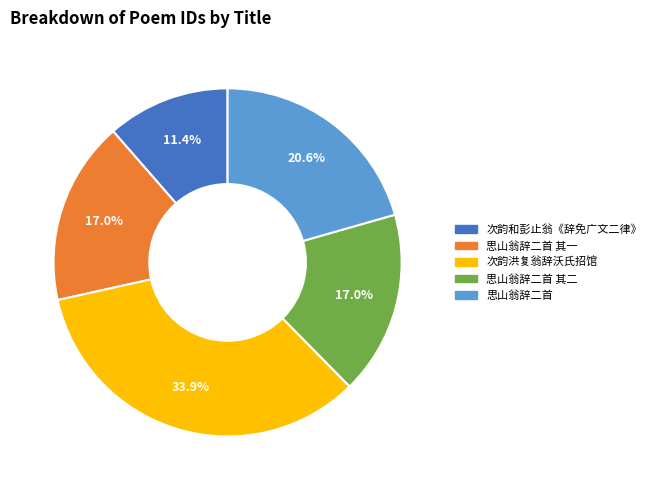

To the nearest percent, what is the average slice percentage?

20%